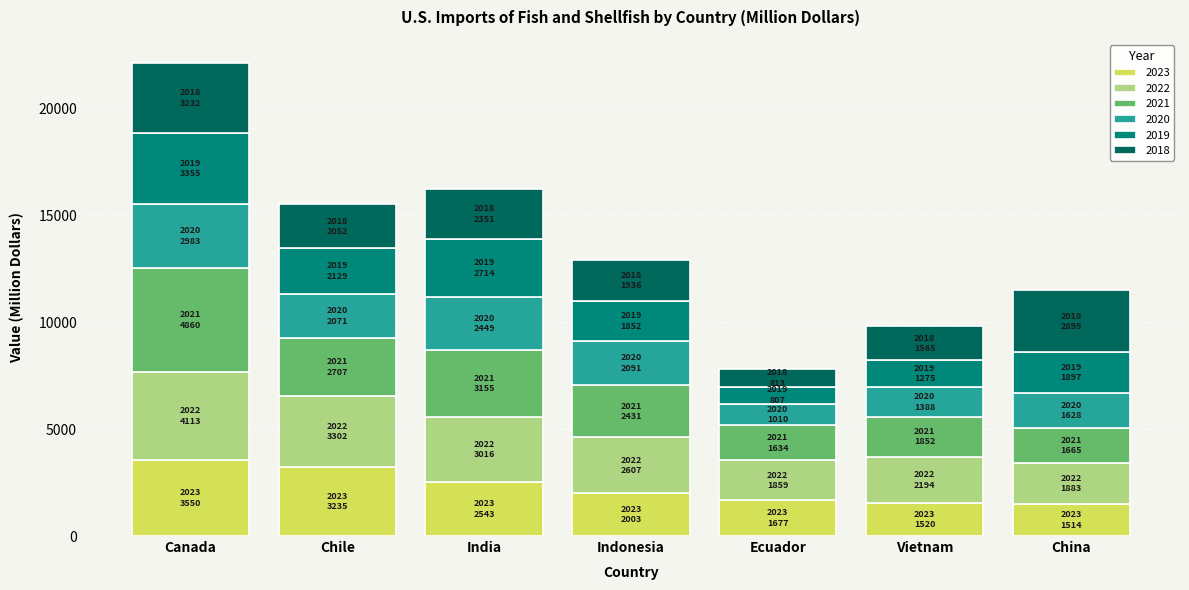

What is the highest value of the 2023 series?

3549.6